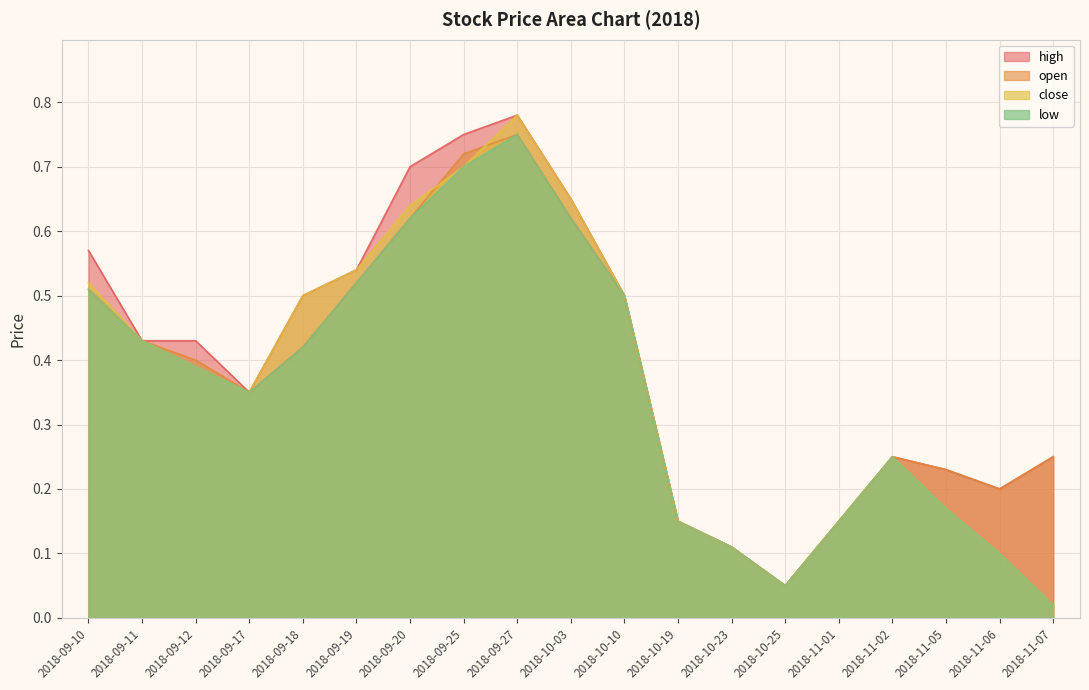

Read the high value at 2018-11-02.

0.2